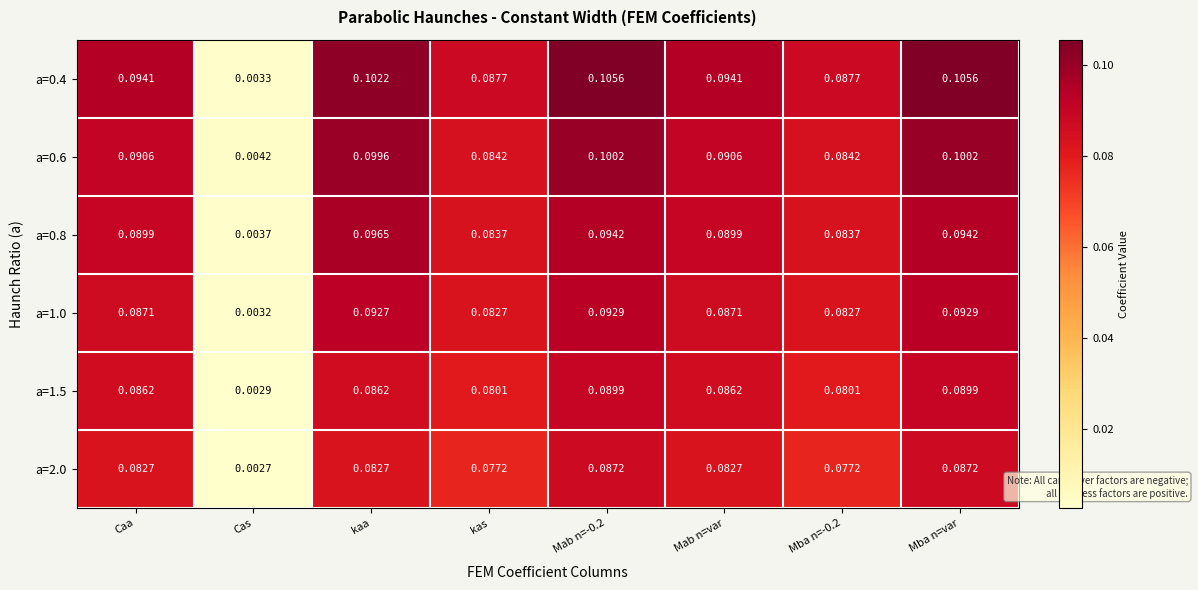

How many distinct data groups are displayed?

6